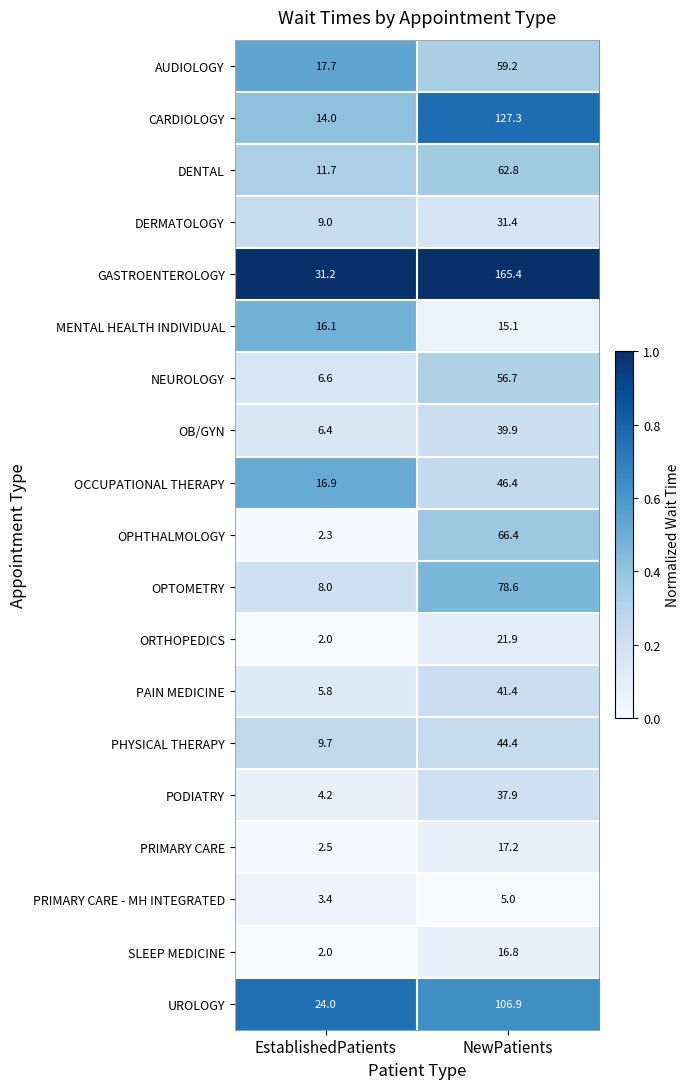

What is the sum of all NEUROLOGY values?

63.3